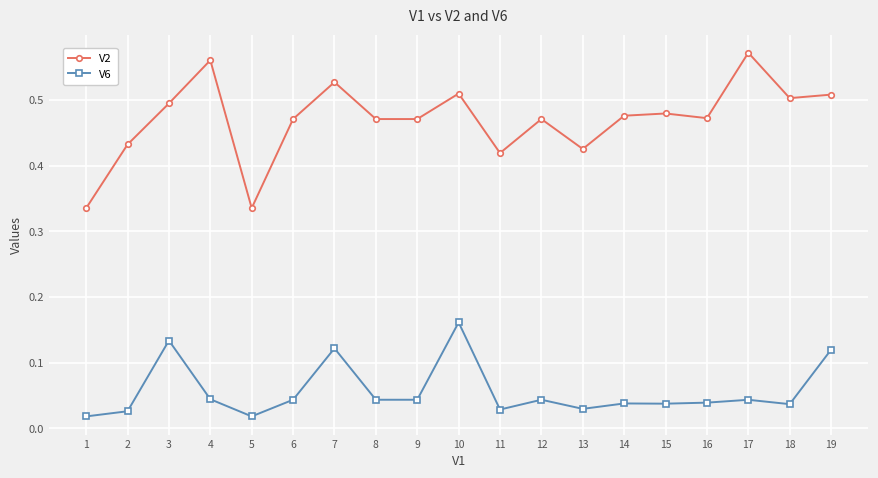

True or false: V2 and V6 cross at least once.

False